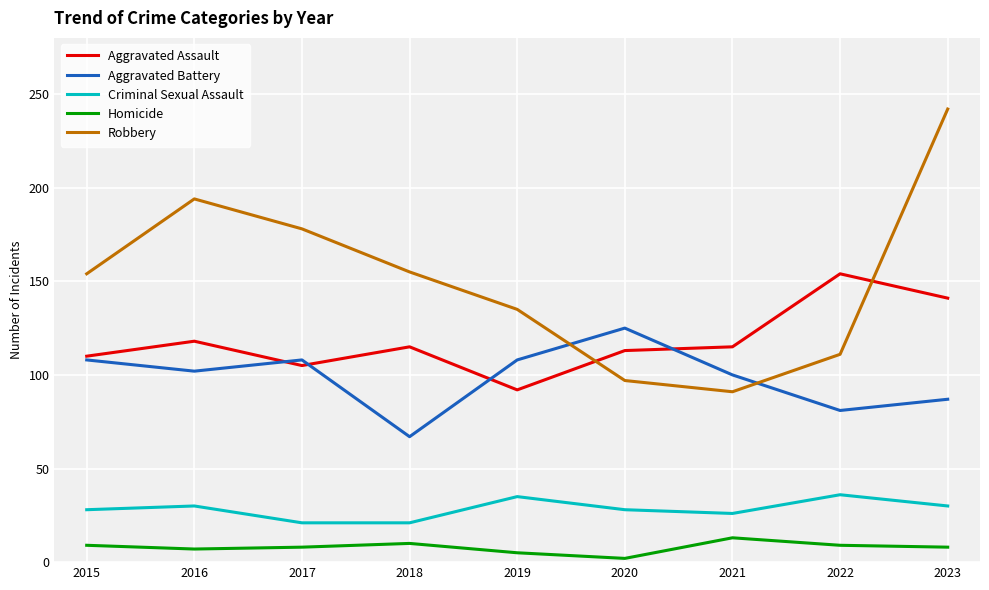

List the series in order of their peak value, lowest first.

Homicide, Criminal Sexual Assault, Aggravated Battery, Aggravated Assault, Robbery